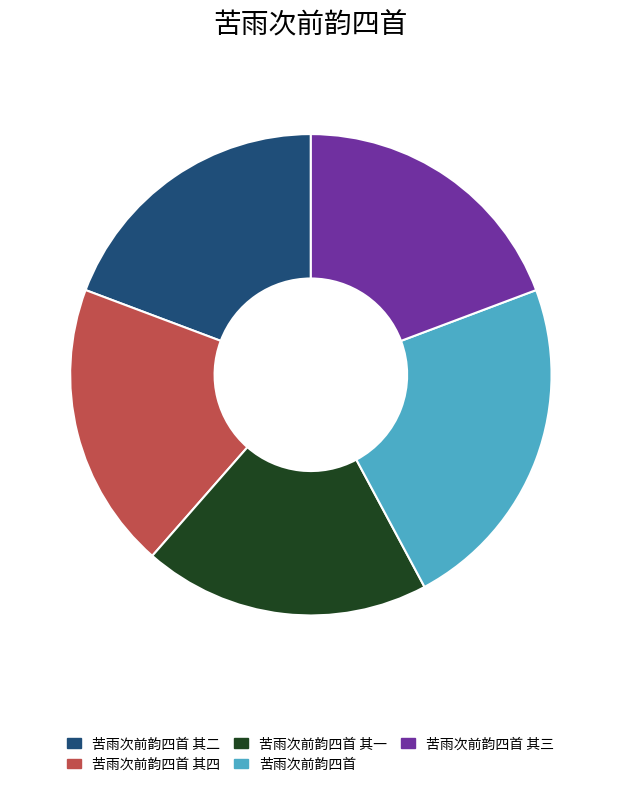

How many slices are in this pie chart?

5